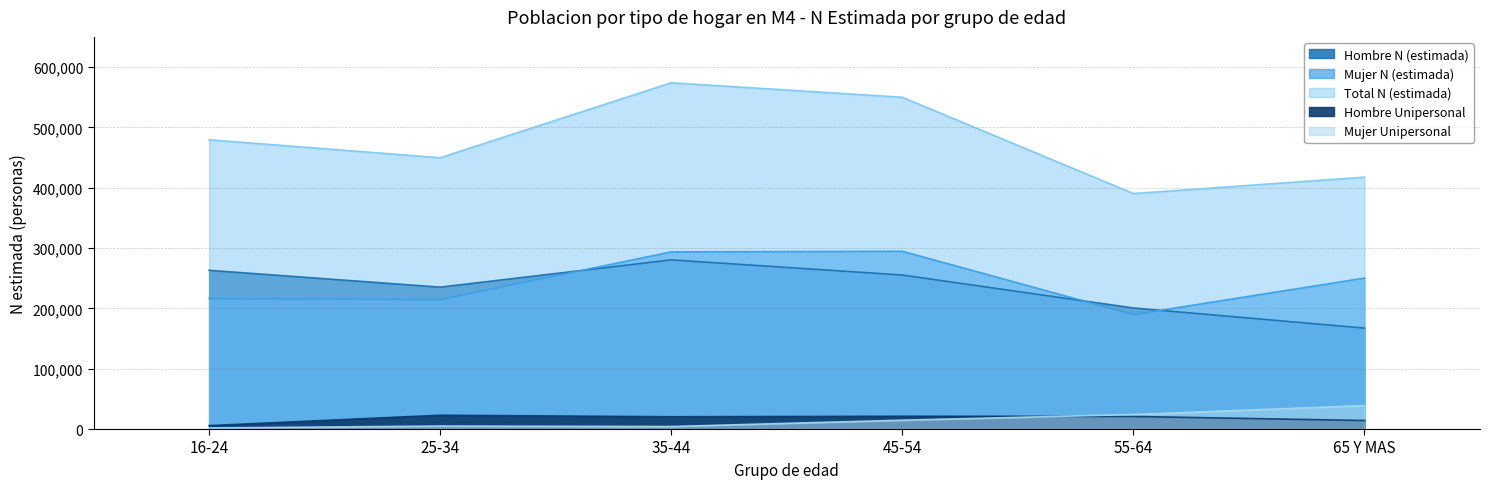

Count the number of data series in this chart.

5